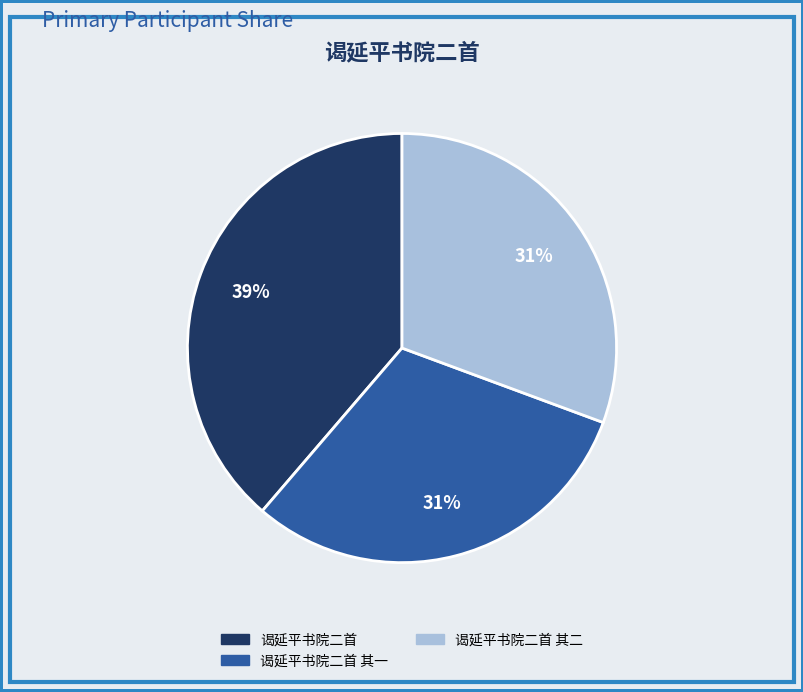

Is there any slice that represents more than half of the pie?

No